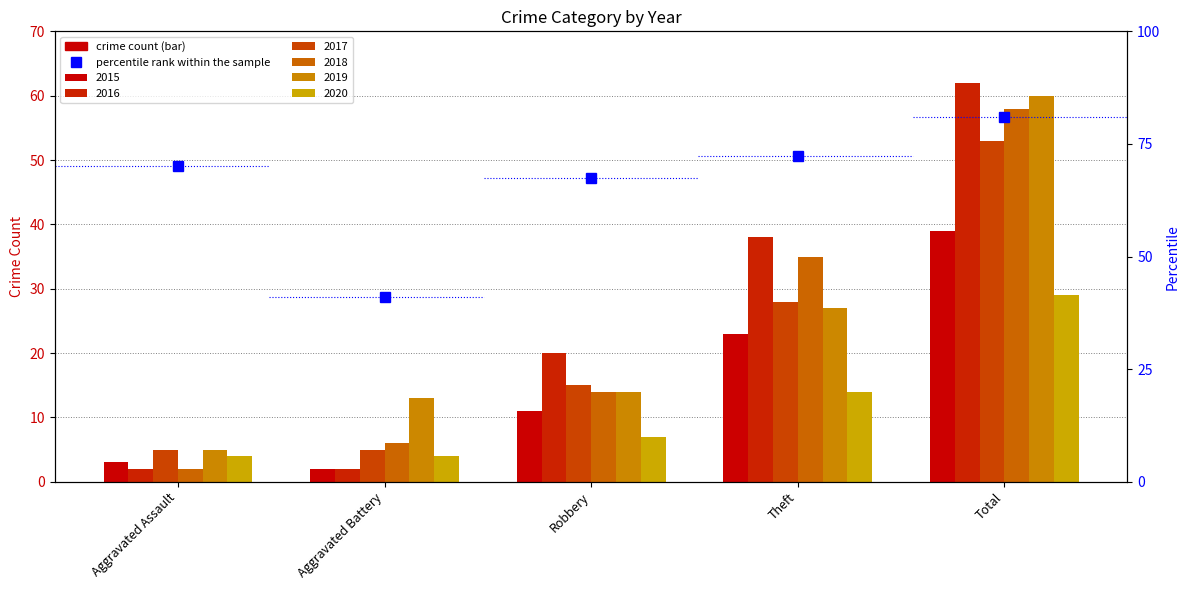

What value does the 2020 series have at Aggravated Battery?

4